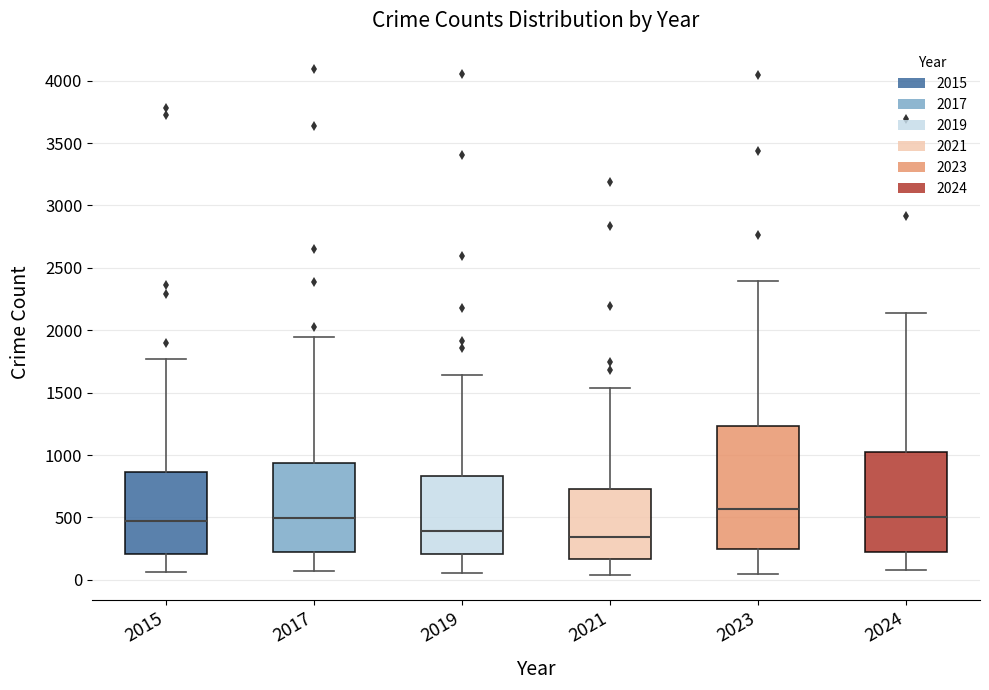

Where does the lower whisker of the box at x = 2019 end on the y-axis? The values are not printed on the chart, so give them approximately, as read against the axis.

50